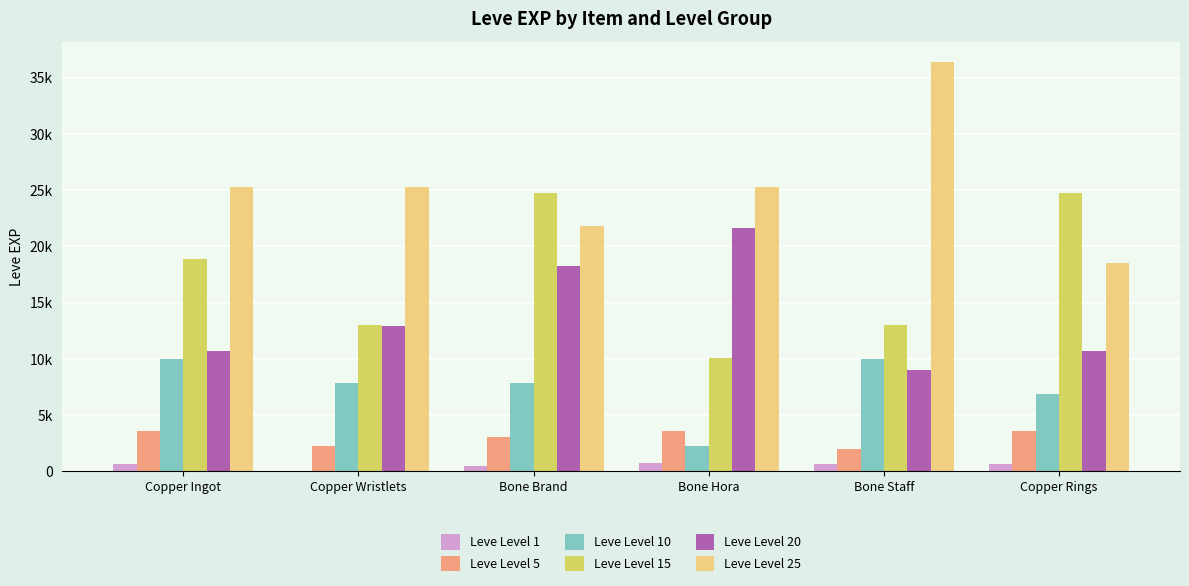

Rank the series by their maximum value, from lowest to highest.

Leve Level 1, Leve Level 5, Leve Level 10, Leve Level 20, Leve Level 15, Leve Level 25